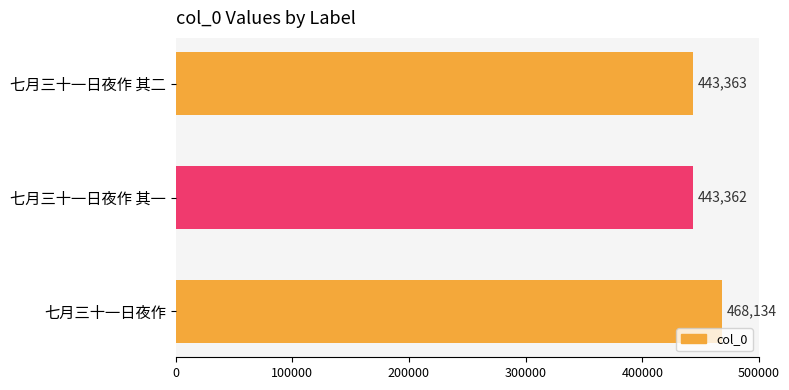

At which category does the chart reach its minimum across all series?

七月三十一日夜作 其一